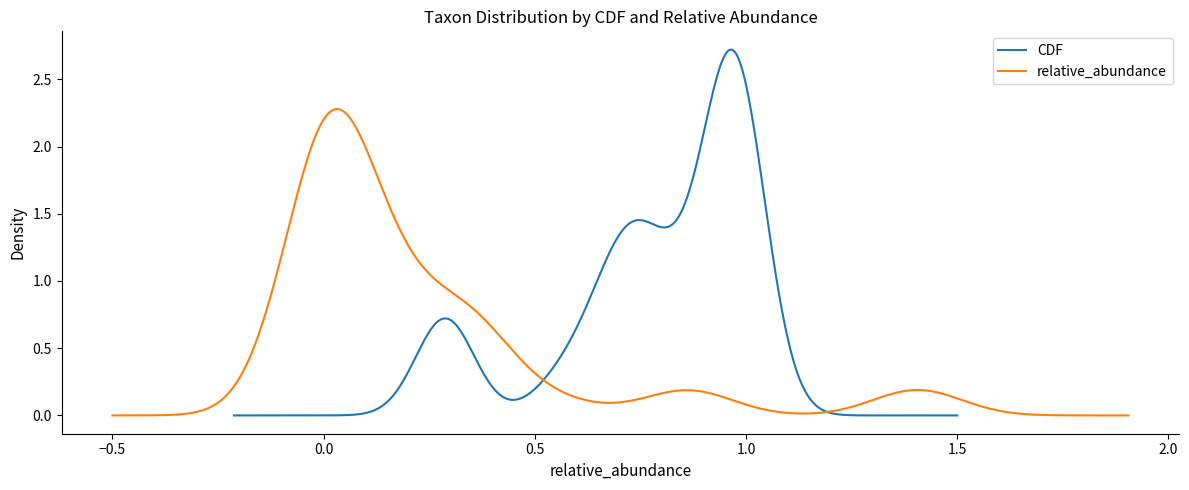

What are all the series names shown in the legend?

CDF, relative_abundance